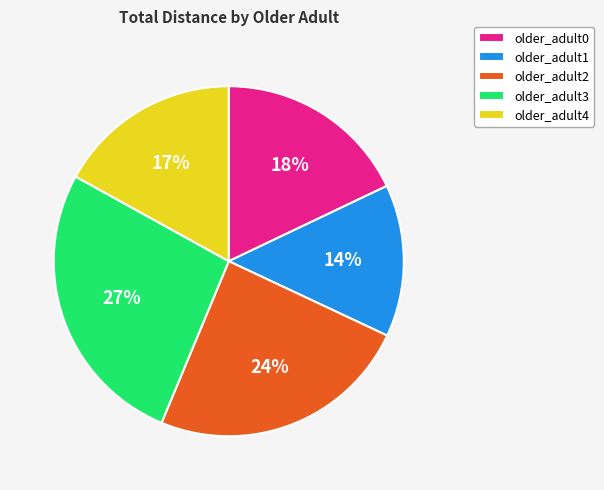

Is there any slice that represents more than half of the pie?

No